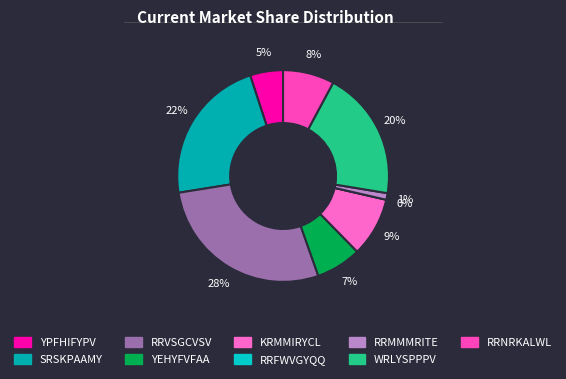

Do YPFHIFYPV and KRMMIRYCL together represent more than half of the pie?

No